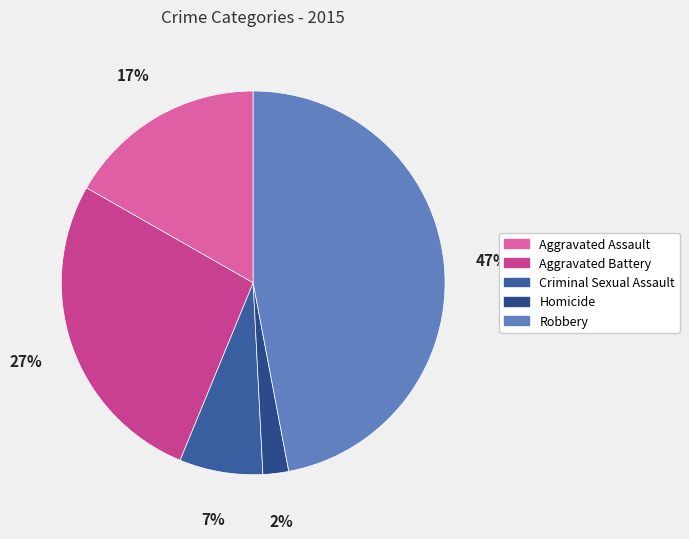

How many segments does this pie chart have?

5